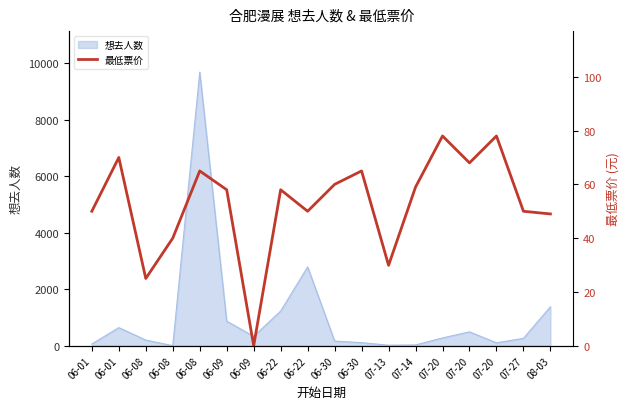

Reading right to left, transcribe all the data shown in this chart.

49.0	50.0	78.0	68.0	78.0	59.0	29.9	65.0	60.0	50.0	58.0	0.0	58.0	65.0	40.0	25.0	70.0	50.0